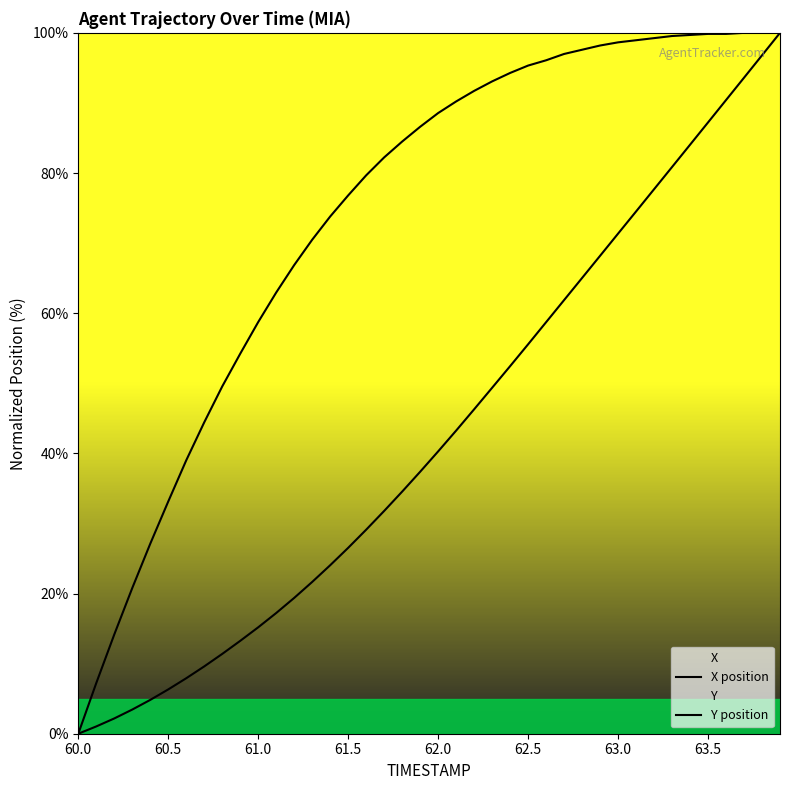

What are all the series names shown in the legend?

X position, Y position